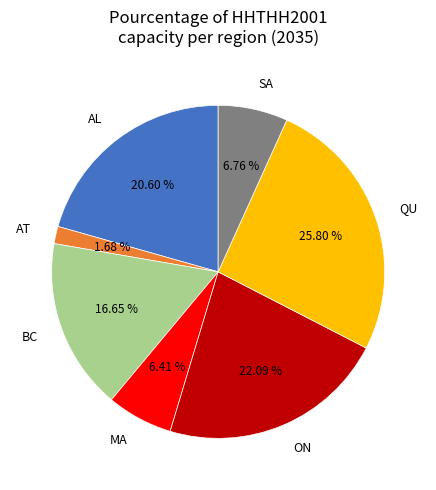

The MA slice represents 6% of the pie. True or false?

True